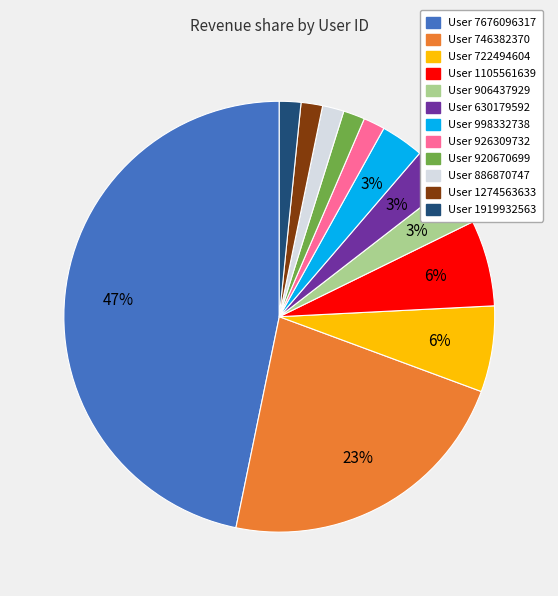

Count the number of slices in the pie.

12